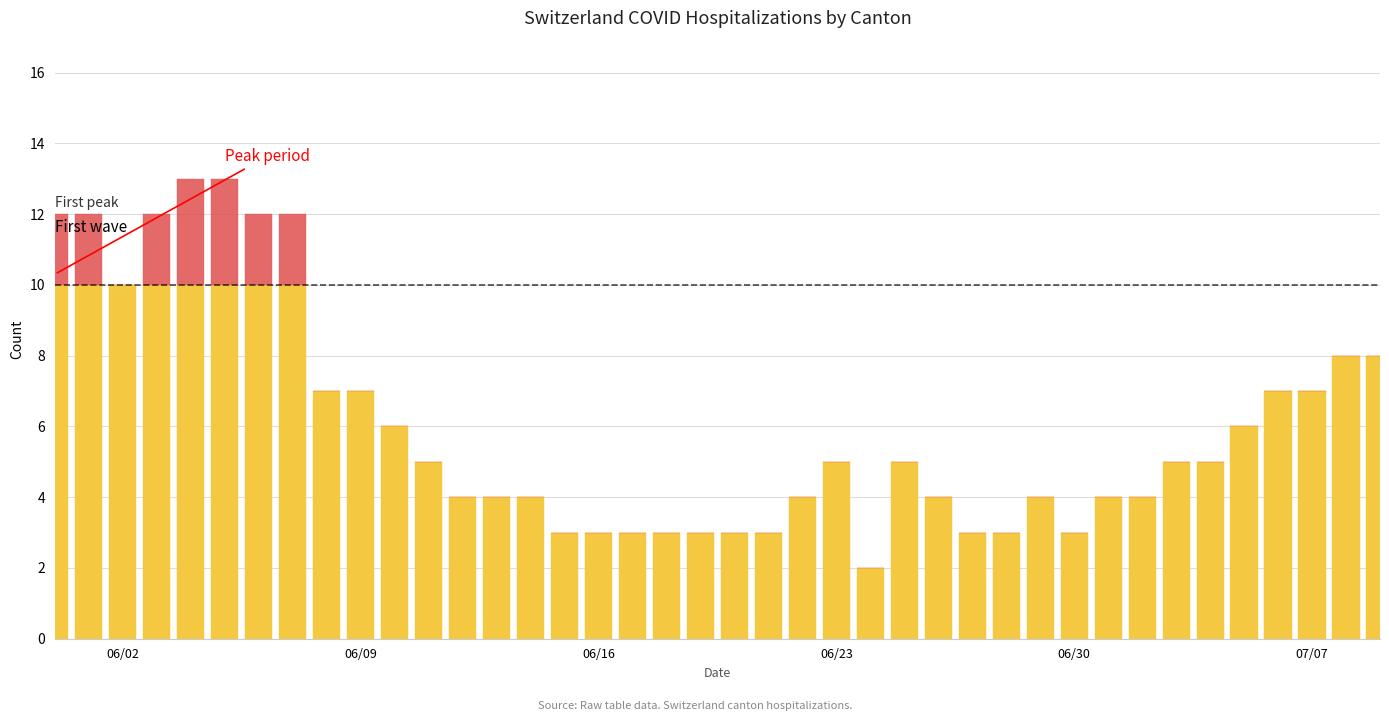

How many categories are shown in the chart?

40